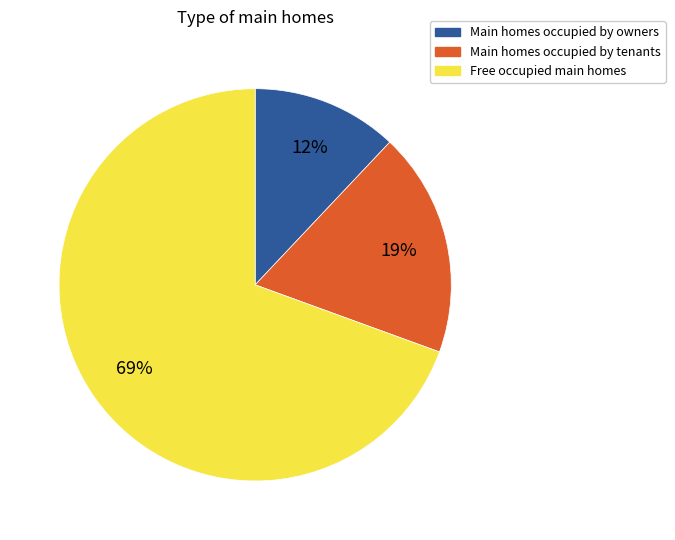

The Main homes occupied by tenants slice represents 8% of the pie. True or false?

False